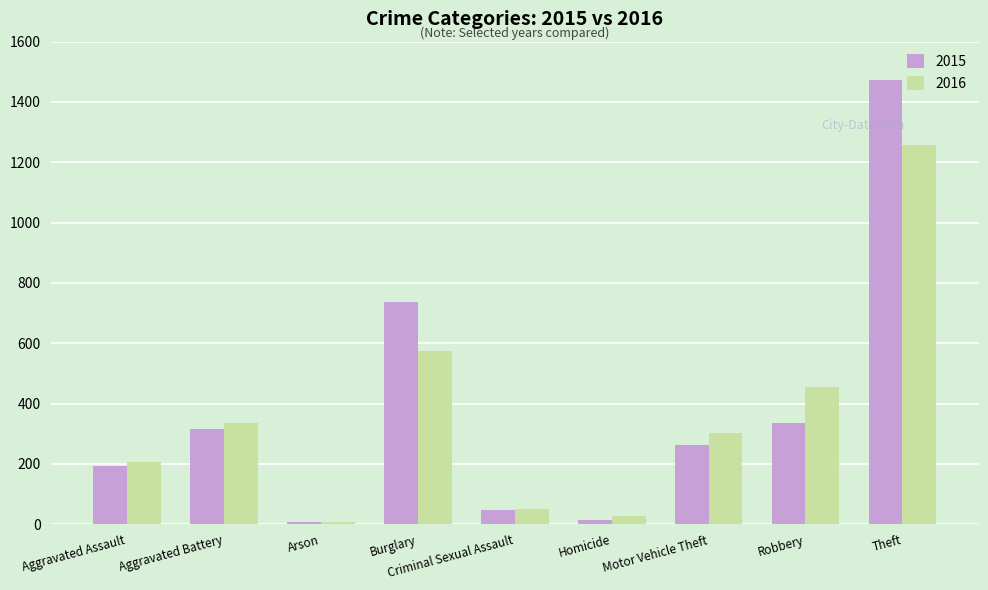

What position from the right is Arson?

7